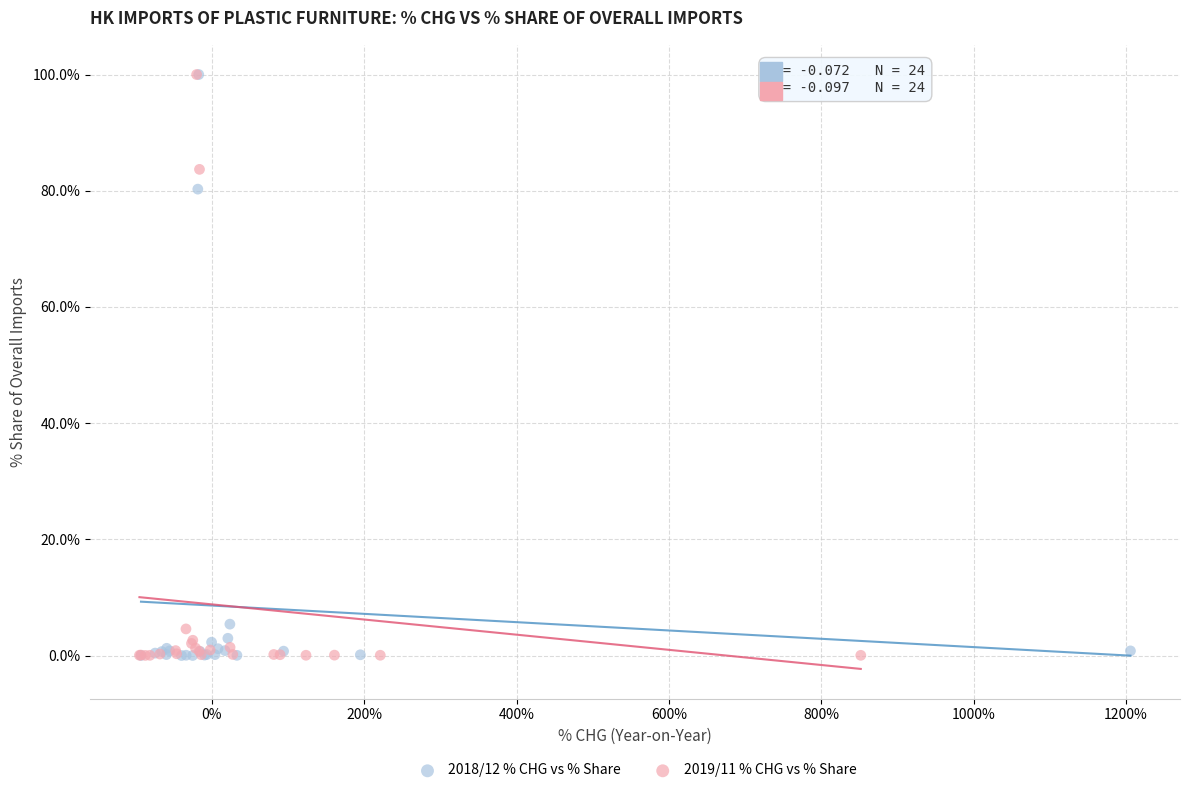

What are all the series names shown in the legend?

2018/12 % CHG vs % Share, 2019/11 % CHG vs % Share